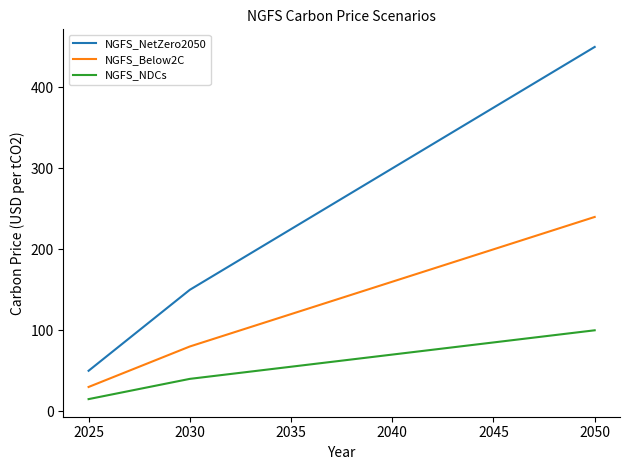

Rank the series by their maximum value, from highest to lowest.

NGFS_NetZero2050, NGFS_Below2C, NGFS_NDCs